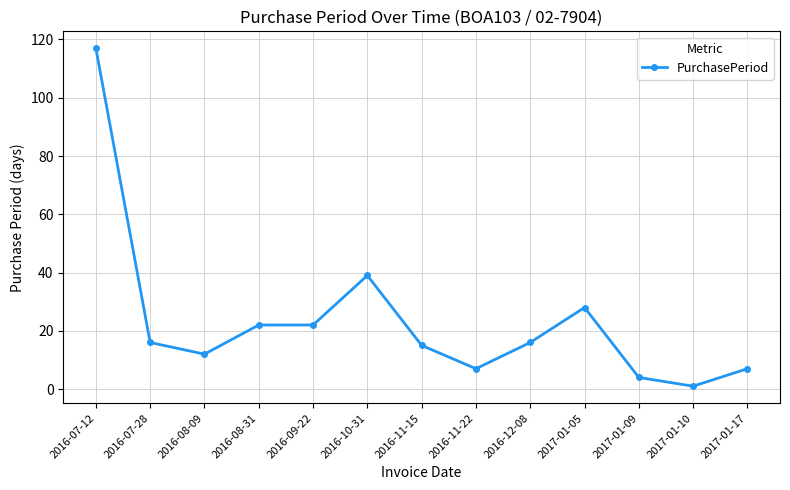

Where is the data nearest to the value 59?

2016-10-31